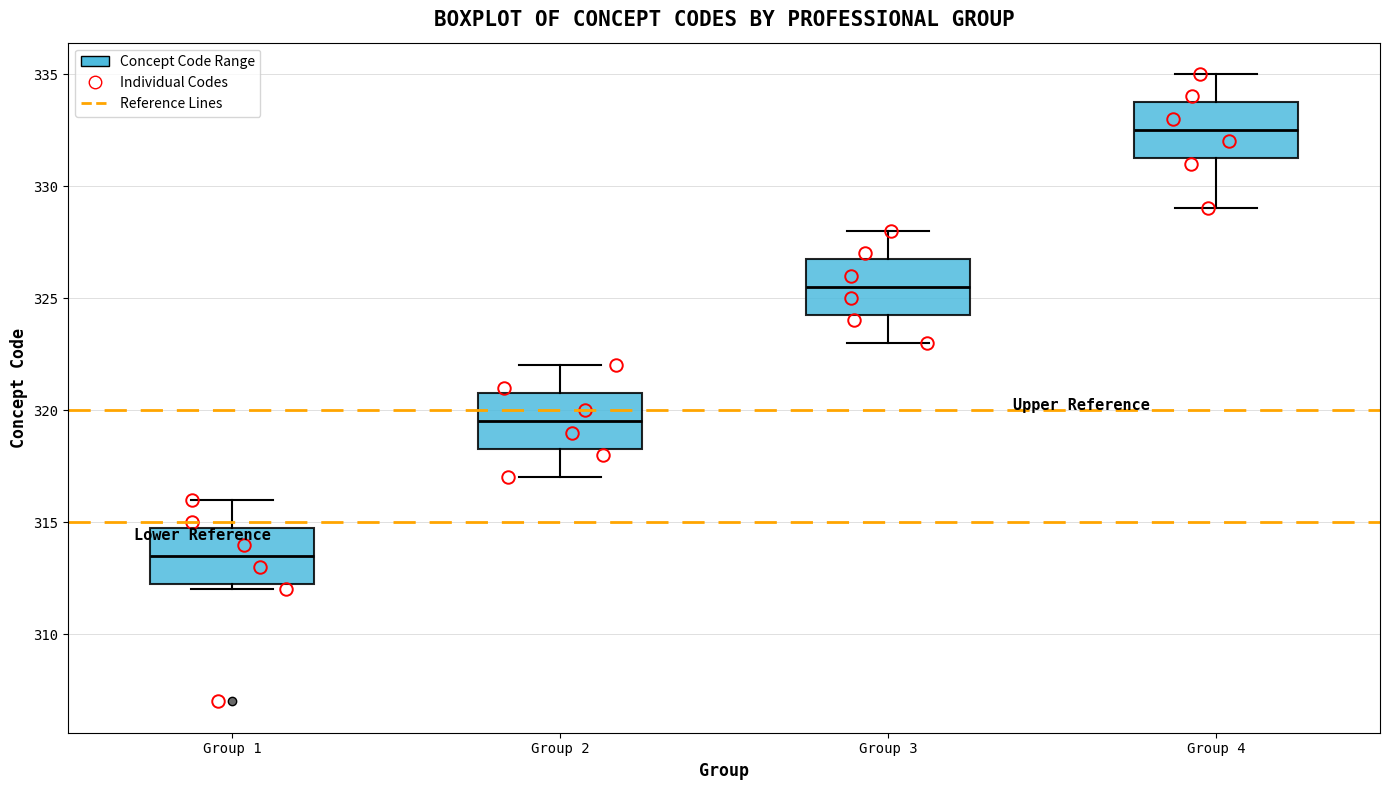

Reading left to right, transcribe this box plot: for each box, give where its median line is, the range the box spans, and where its two whiskers end, as read against the y-axis. The values are not printed on the chart, so give them approximately, as read against the axis.

Group 1: median 313.5, box 312.5 to 315.0, whiskers 312.0 to 316.0
Group 2: median 319.5, box 318.5 to 321.0, whiskers 317.0 to 322.0
Group 3: median 325.5, box 324.5 to 327.0, whiskers 323.0 to 328.0
Group 4: median 332.5, box 331.5 to 334.0, whiskers 329.0 to 335.0